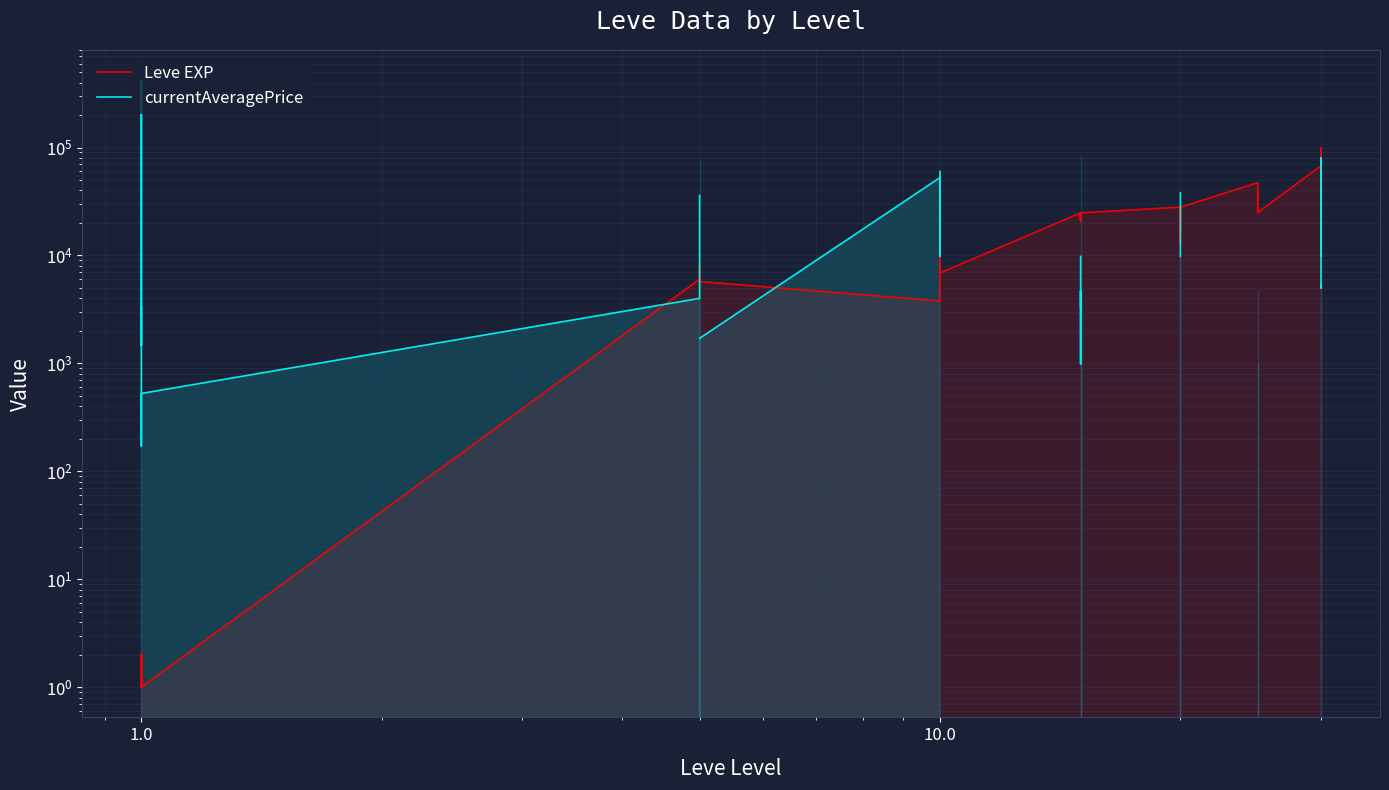

At which category does the chart reach its peak across all series?

1.0